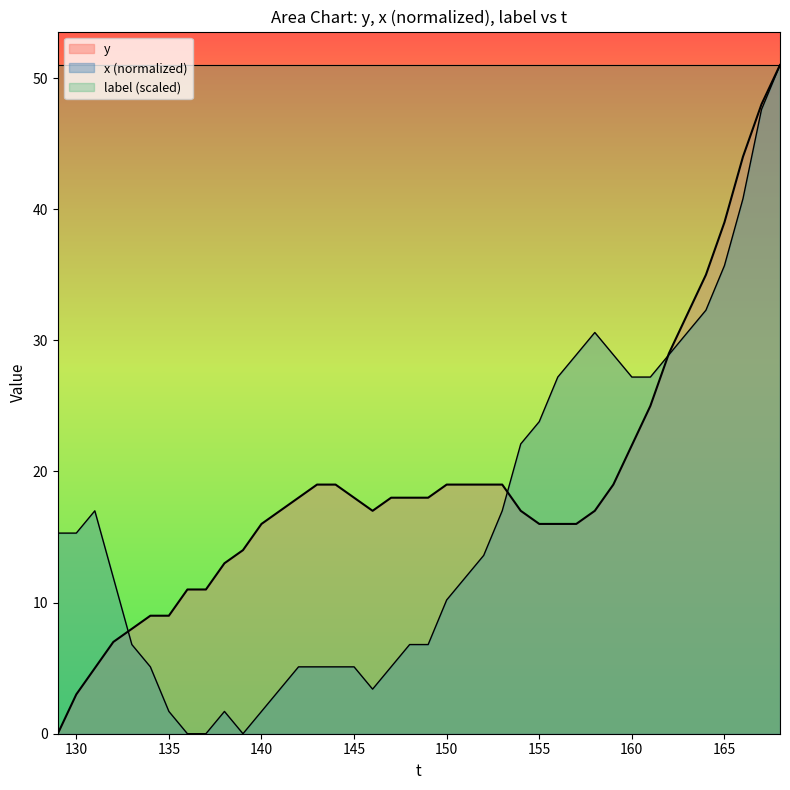

Rank the series by their maximum value, from highest to lowest.

y, x